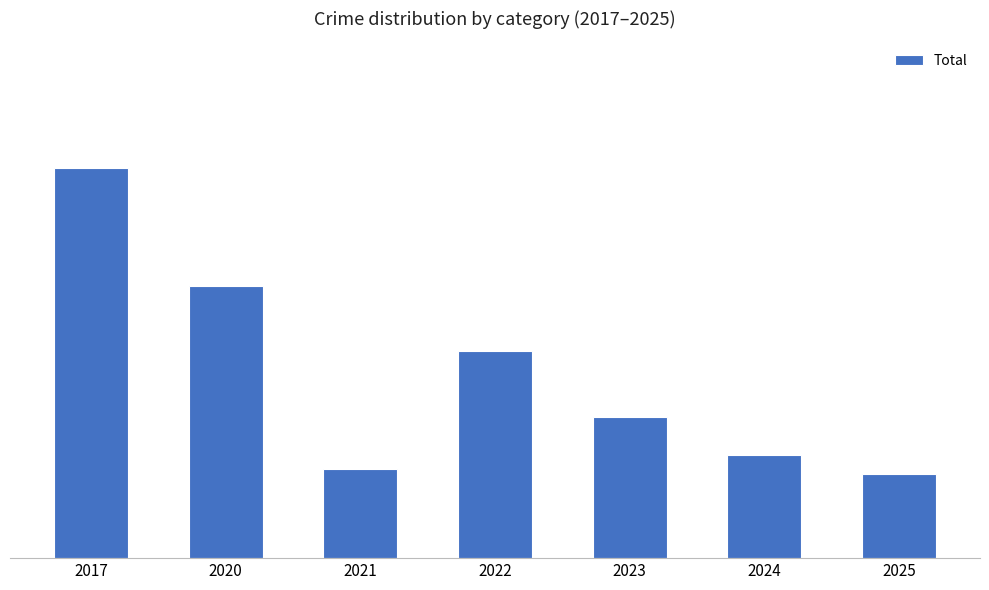

Does the chart contain any negative values?

No